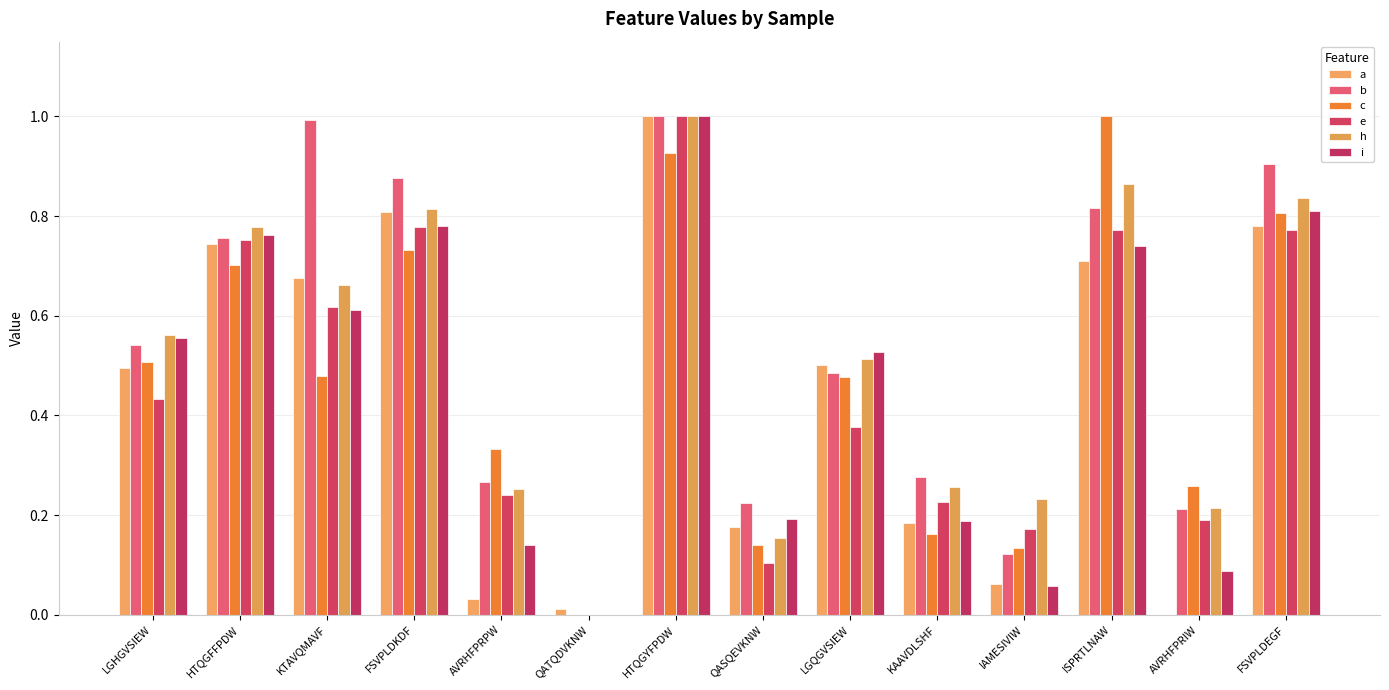

At which label does b reach its peak?

HTQGYFPDW